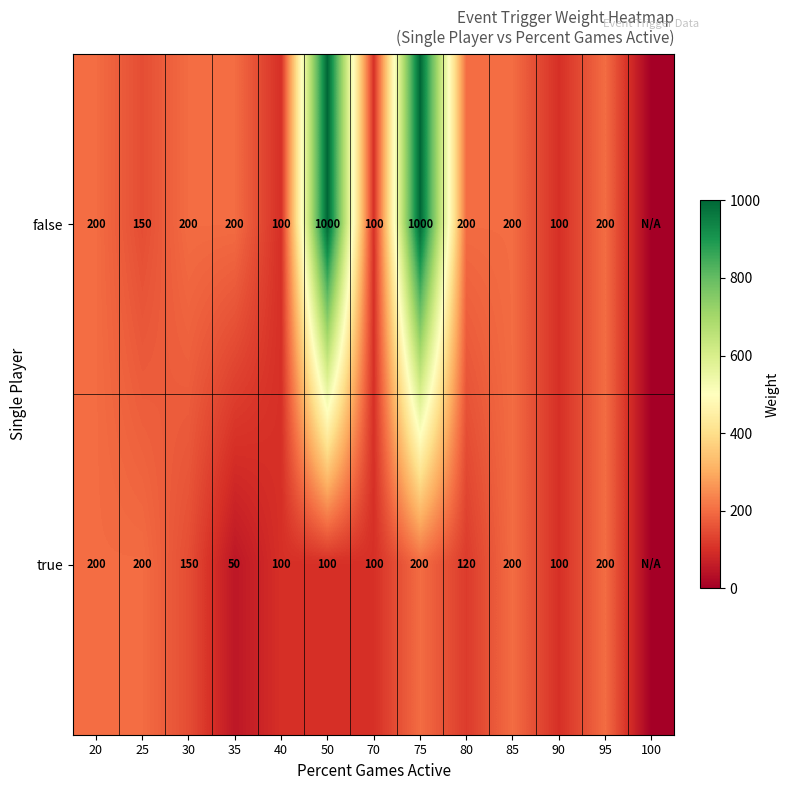

Between 75 and 35, which is larger?

75